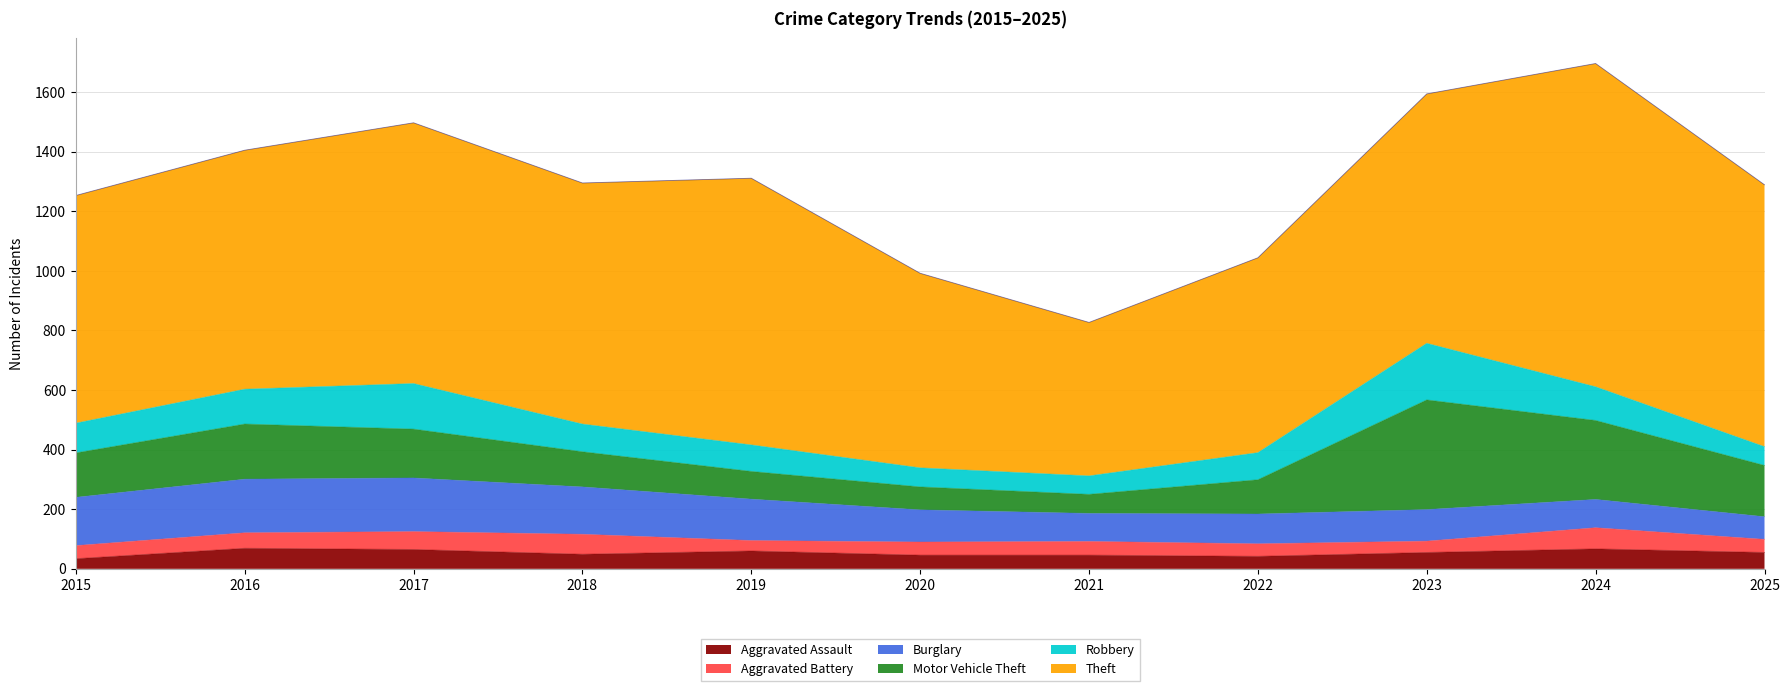

Reading left to right, what are all the values shown in this chart?

Aggravated Assault: 2015=34	2016=69	2017=65	2018=49	2019=60	2020=46	2021=46	2022=42	2023=55	2024=67	2025=55
Aggravated Battery: 2015=44	2016=52	2017=60	2018=67	2019=35	2020=44	2021=46	2022=42	2023=38	2024=71	2025=44
Burglary: 2015=162	2016=180	2017=180	2018=159	2019=139	2020=108	2021=94	2022=100	2023=106	2024=95	2025=76
Motor Vehicle Theft: 2015=149	2016=185	2017=164	2018=118	2019=93	2020=77	2021=64	2022=115	2023=368	2024=265	2025=172
Robbery: 2015=100	2016=117	2017=153	2018=93	2019=89	2020=64	2021=62	2022=91	2023=190	2024=113	2025=63
Theft: 2015=764	2016=802	2017=875	2018=809	2019=895	2020=653	2021=515	2022=654	2023=837	2024=1085	2025=879